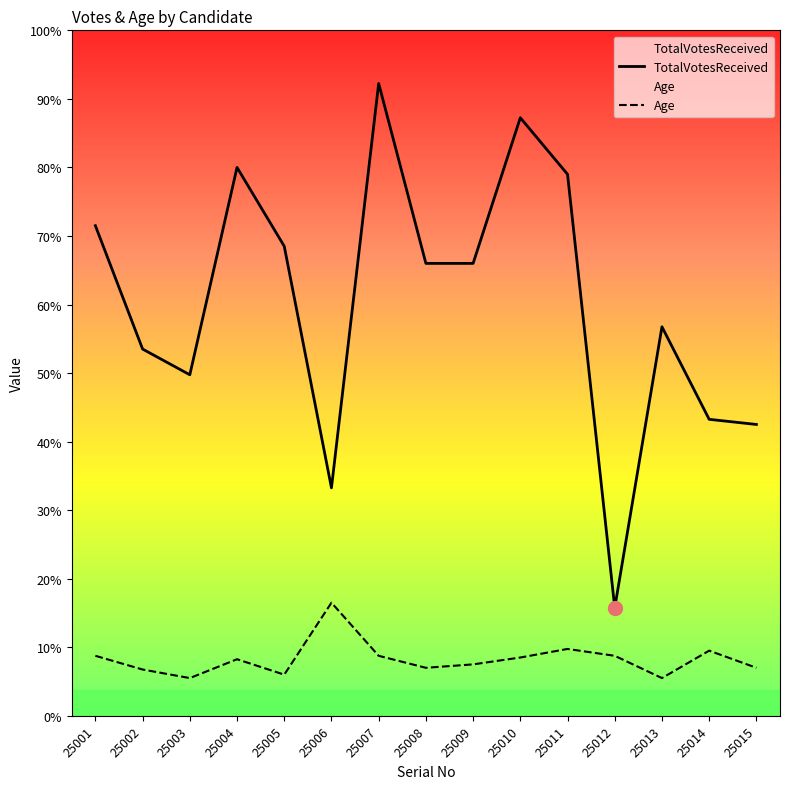

At 25014, list the series in order from largest to smallest.

TotalVotesReceived, Age